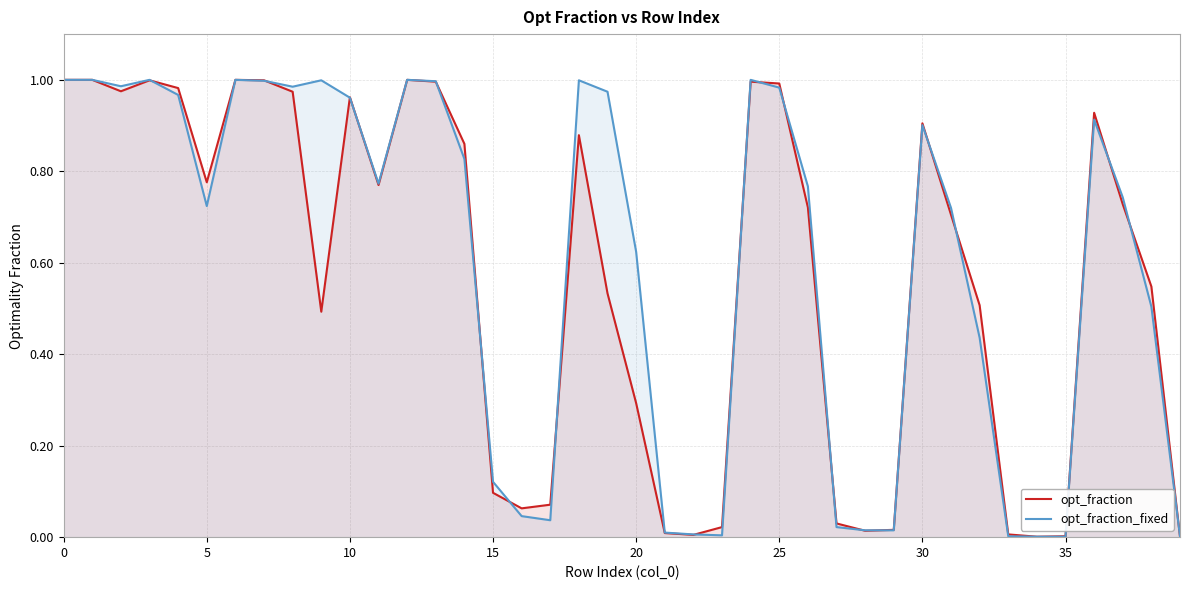

What are all the series names shown in the legend?

opt_fraction, opt_fraction_fixed